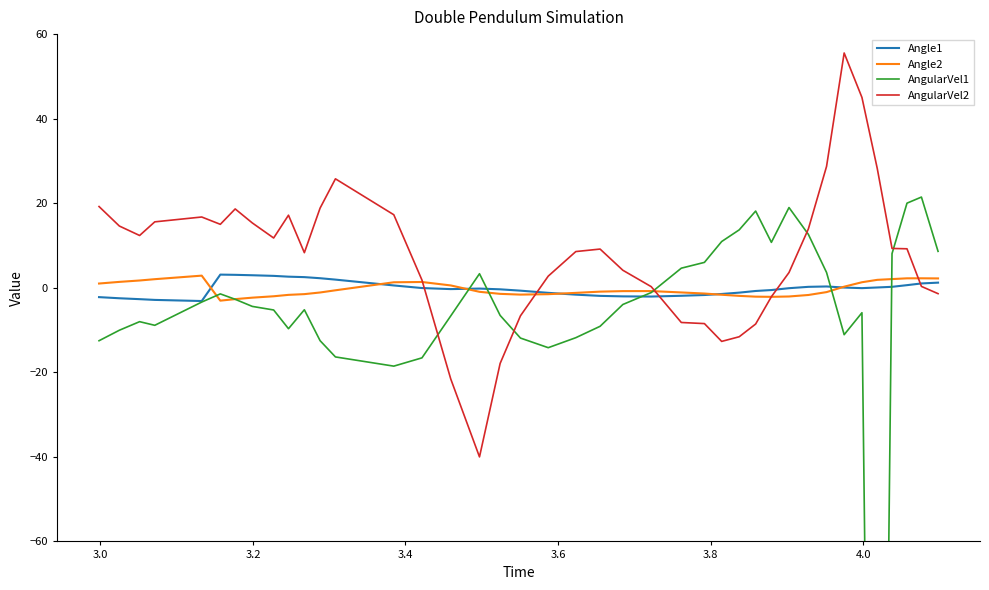

What is the lowest value of the Angle2 series?

-3.0